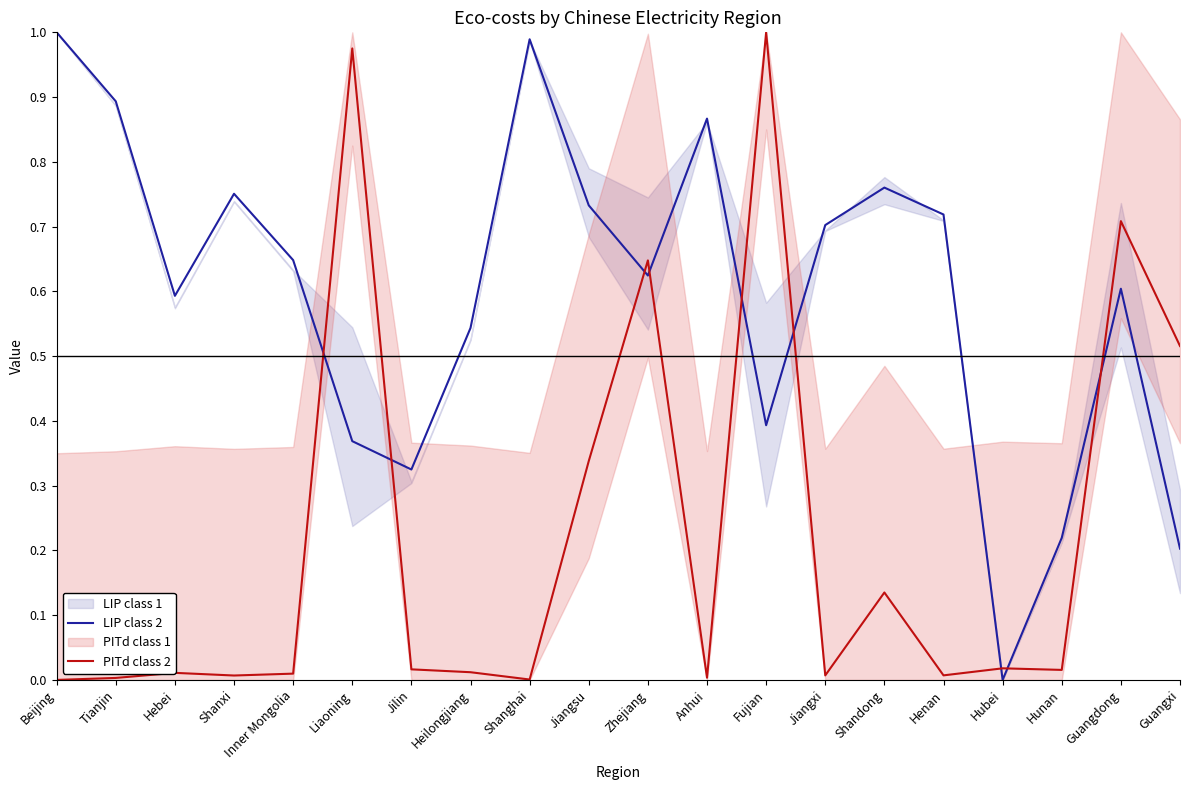

Reading left to right, what are all the values shown in this chart?

LIP class 2: 1.0	0.9	0.6	0.8	0.6	0.4	0.3	0.5	1.0	0.7	0.6	0.9	0.4	0.7	0.8	0.7	0.0	0.2	0.6	0.2
PITd class 2: 0.0	0.0	0.0	0.0	0.0	1.0	0.0	0.0	0.0	0.3	0.6	0.0	1.0	0.0	0.1	0.0	0.0	0.0	0.7	0.5